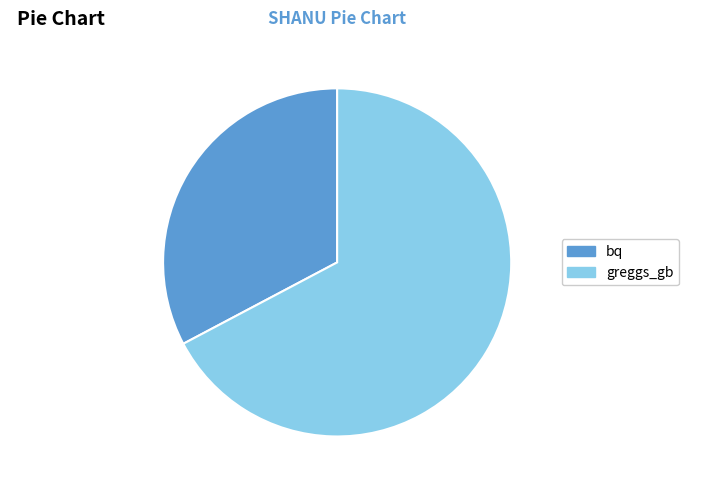

Does greggs_gb account for over 50% of the chart?

Yes